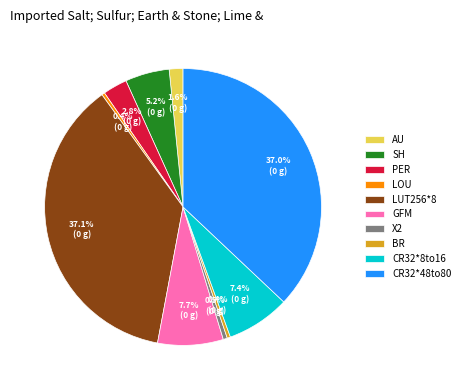

How many segments does this pie chart have?

10